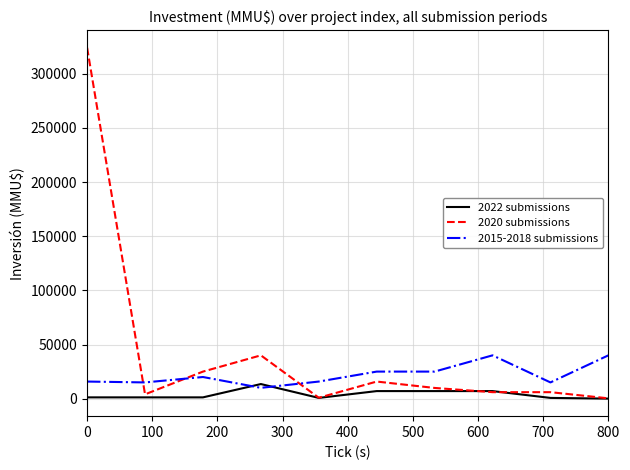

How many intersections are there between 2015-2018 submissions and 2020 submissions?

3